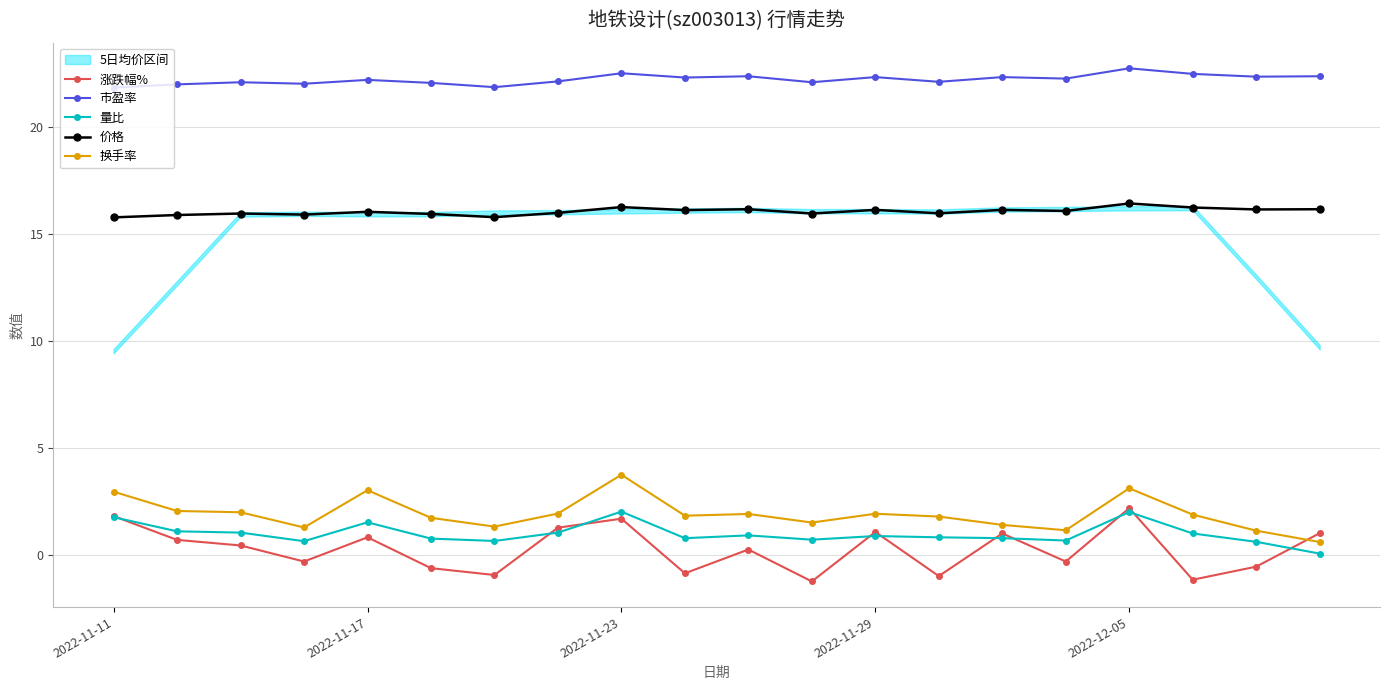

What is the average value of the 市盈率 series?

22.2